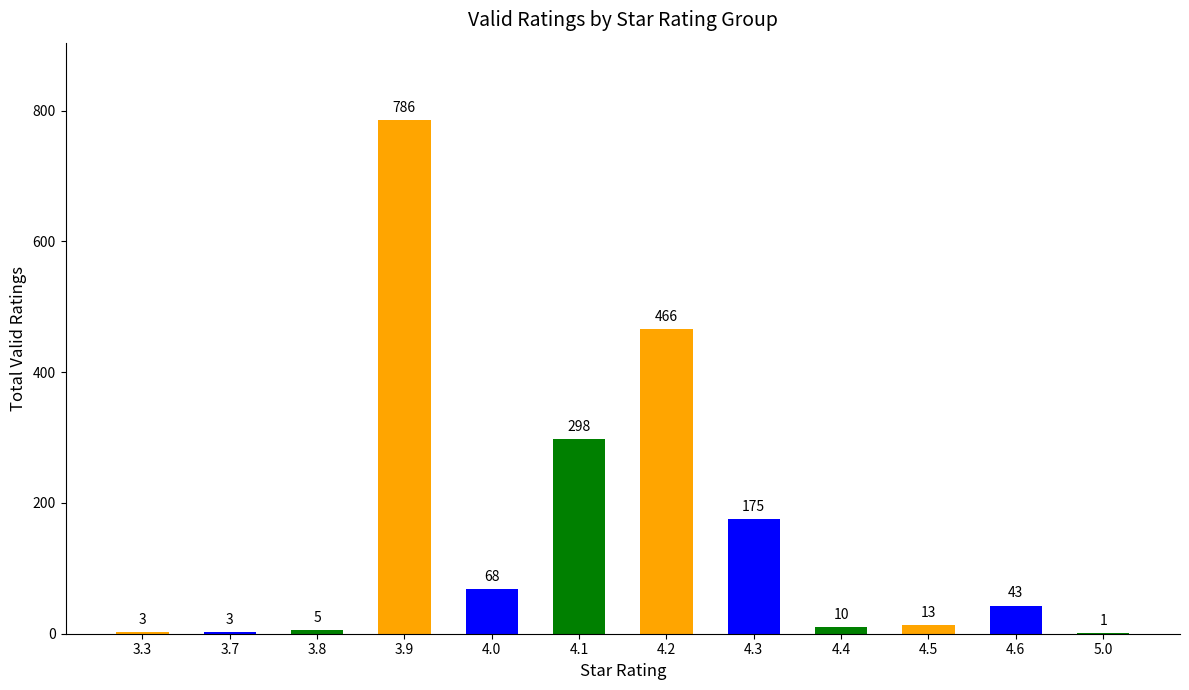

The value at 4.6 is 43. True or false?

True